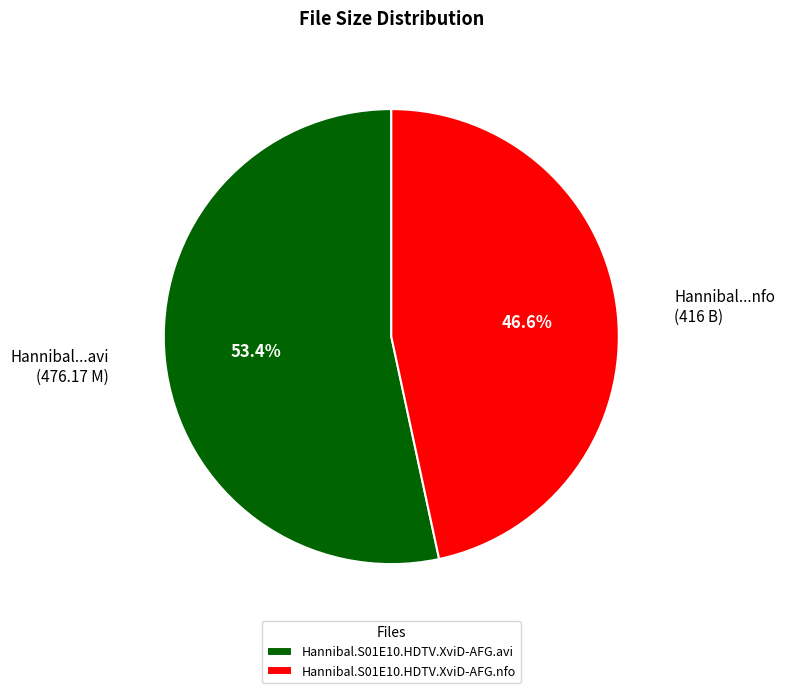

How many segments does this pie chart have?

2